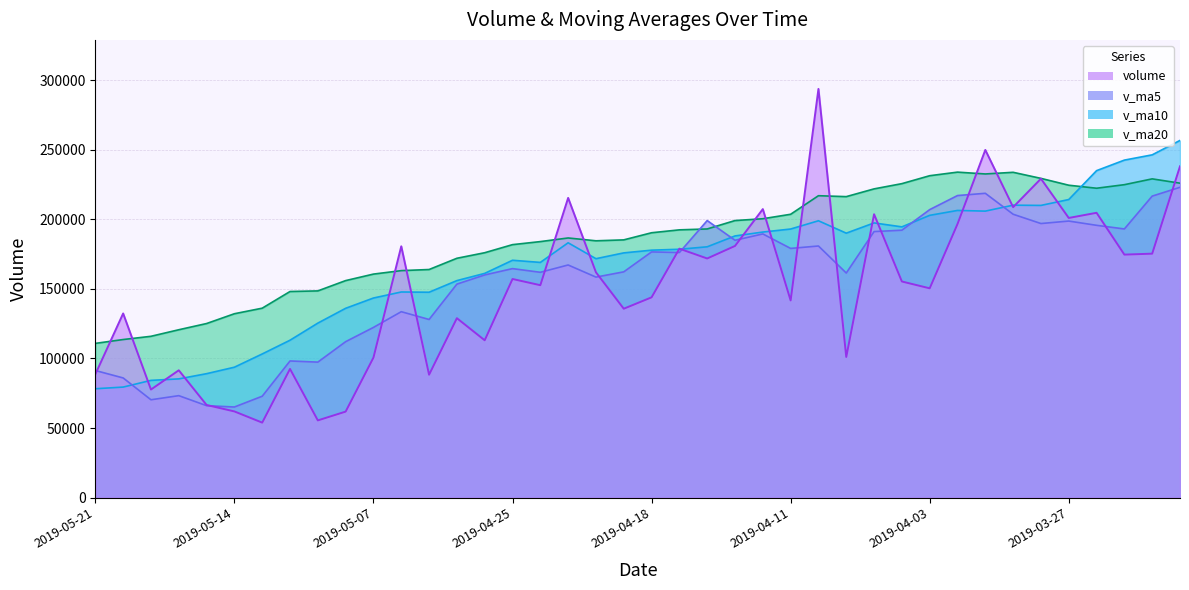

Does the chart display data point markers on the line(s)?

No